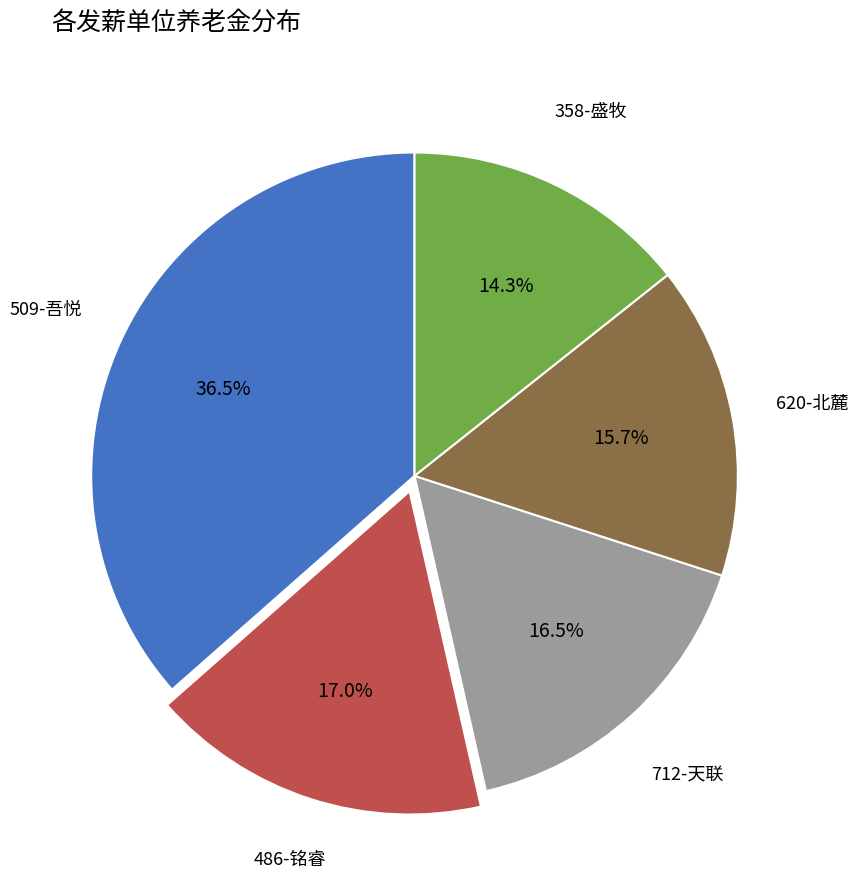

Rank the categories by value from lowest to highest.

358-盛牧, 620-北麓, 712-天联, 486-铭睿, 509-吾悦